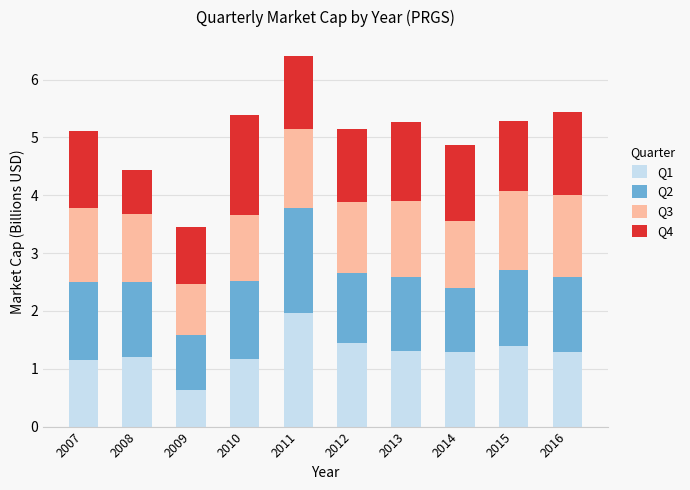

What is the sum of the Q1 values at 2016 and 2012?

2.7